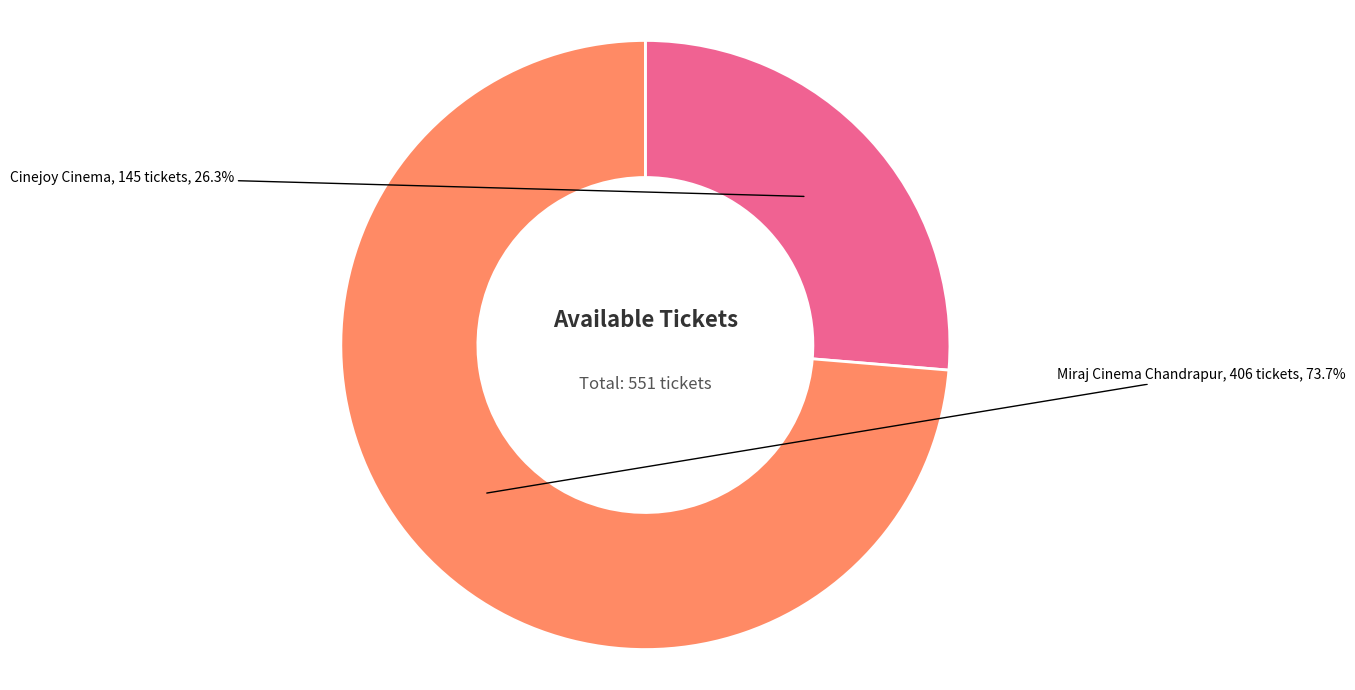

Is it true that Cinejoy Cinema is 26% of the pie?

True